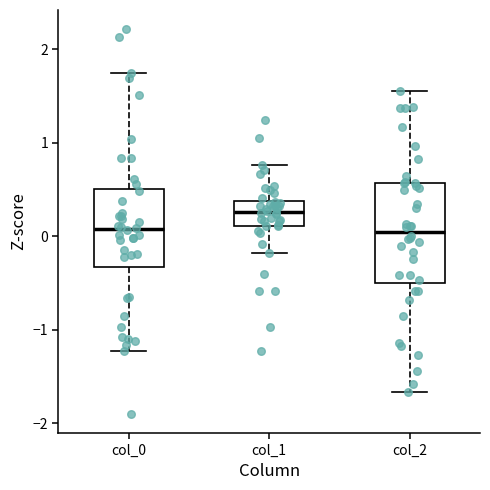

Where does the median line of the box for col_0 sit on the y-axis? The values are not printed on the chart, so give them approximately, as read against the axis.

0.1